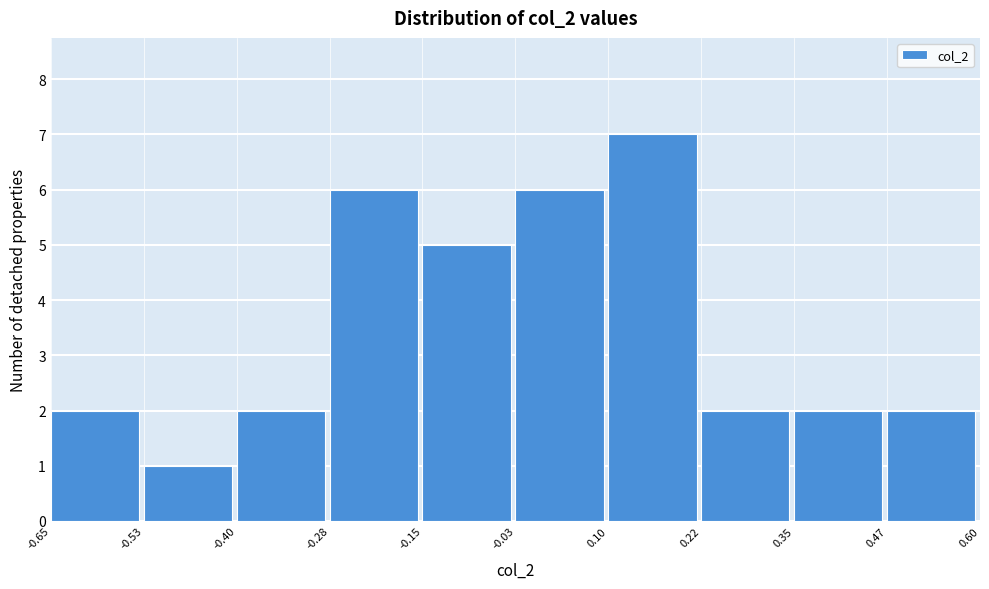

What is the height of the bar covering -0.40 to -0.28 on the x-axis? The values are not printed on the chart, so give them approximately, as read against the axis.

2